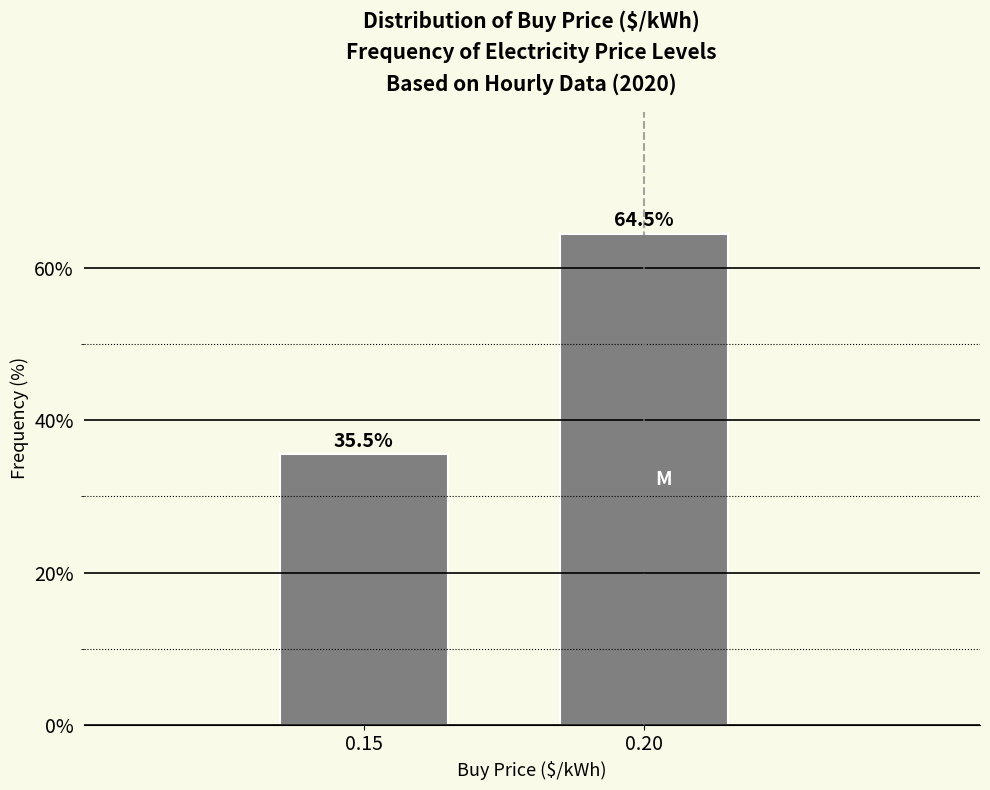

Reading left to right, transcribe all the data shown in this chart.

35.5	64.5